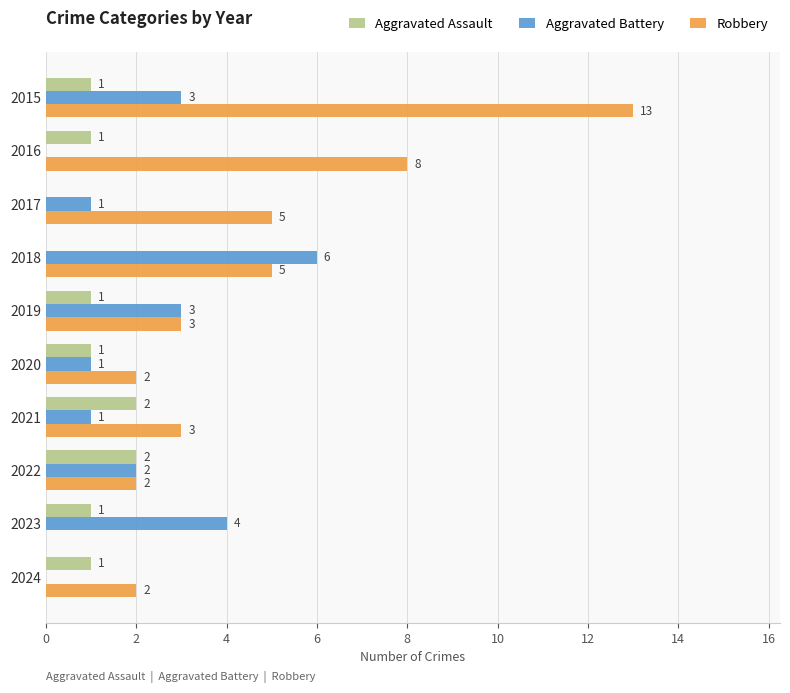

Which series has the largest total across all categories?

Robbery